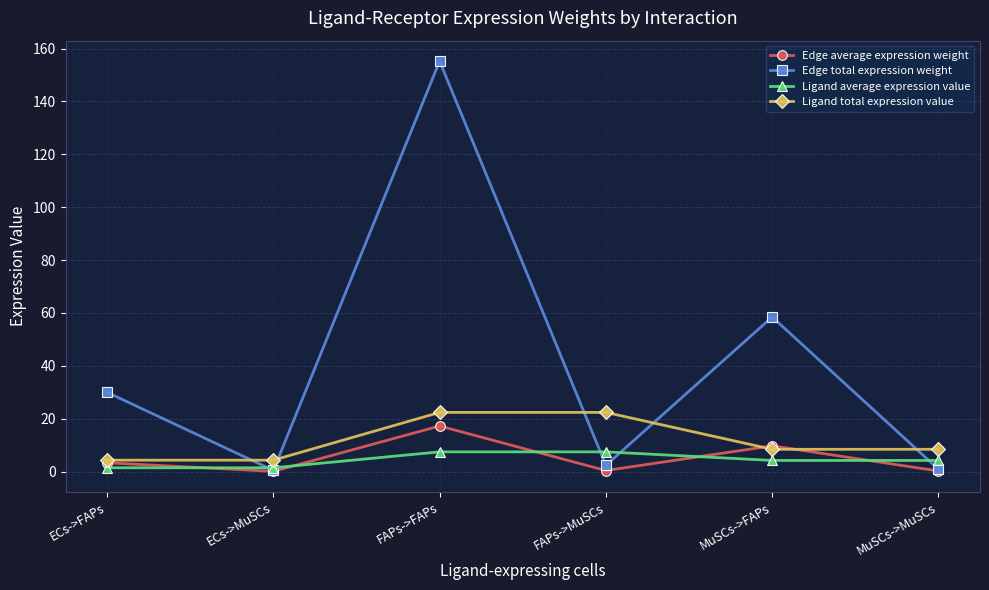

Which series has the largest range (max minus min)?

Edge total expression weight